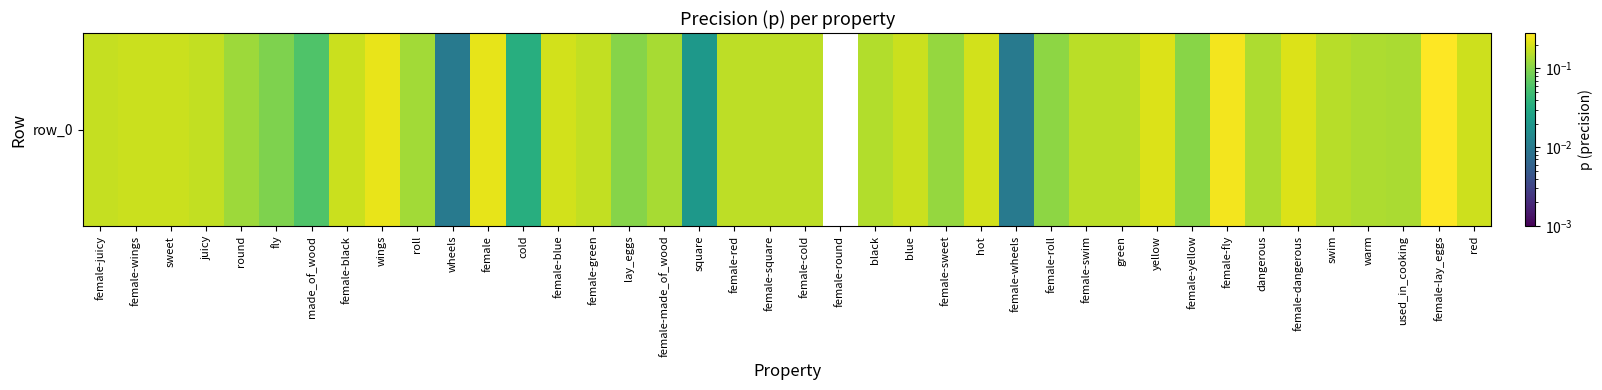

What is the sum of the values at square and female-black?

0.2